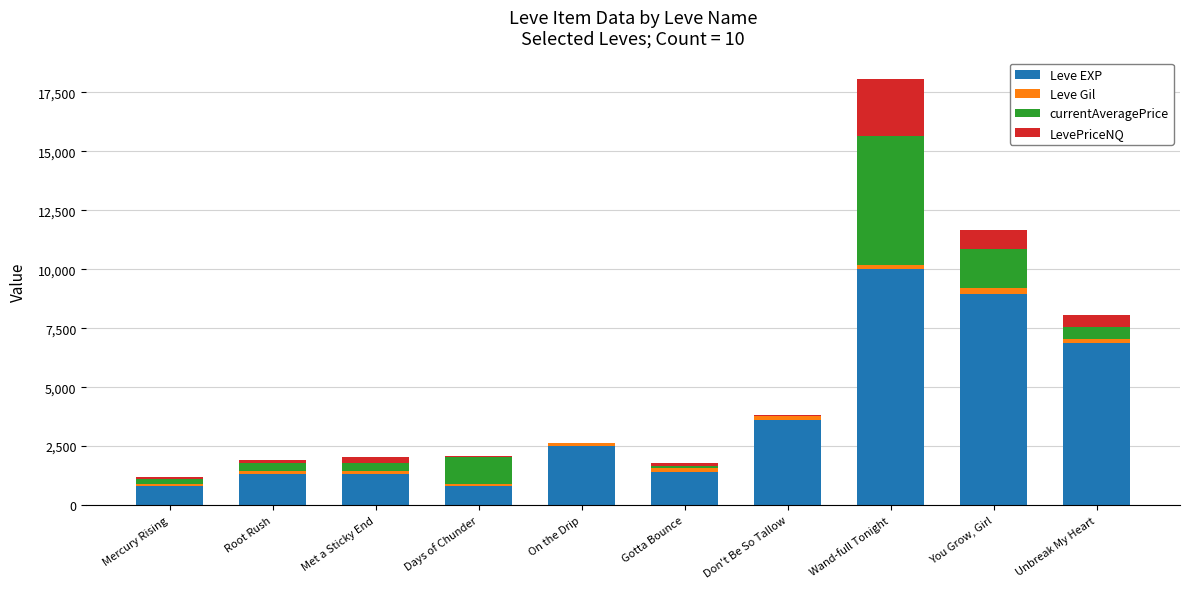

What is the maximum value for Leve EXP?

9990.0